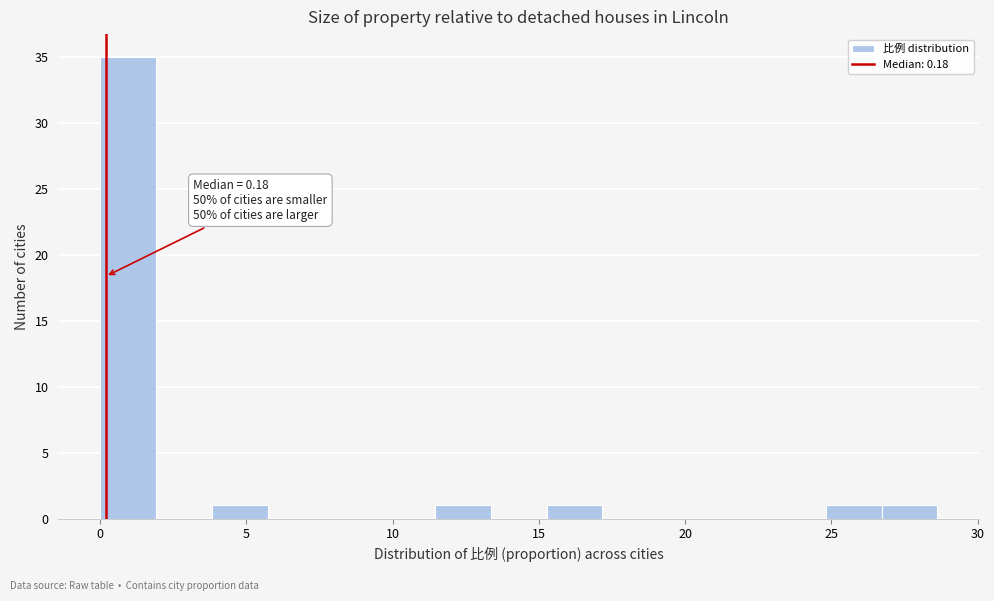

Around what value on the x-axis is the tallest bar? Give the approximate position of its centre, as read against the axis.

1.0